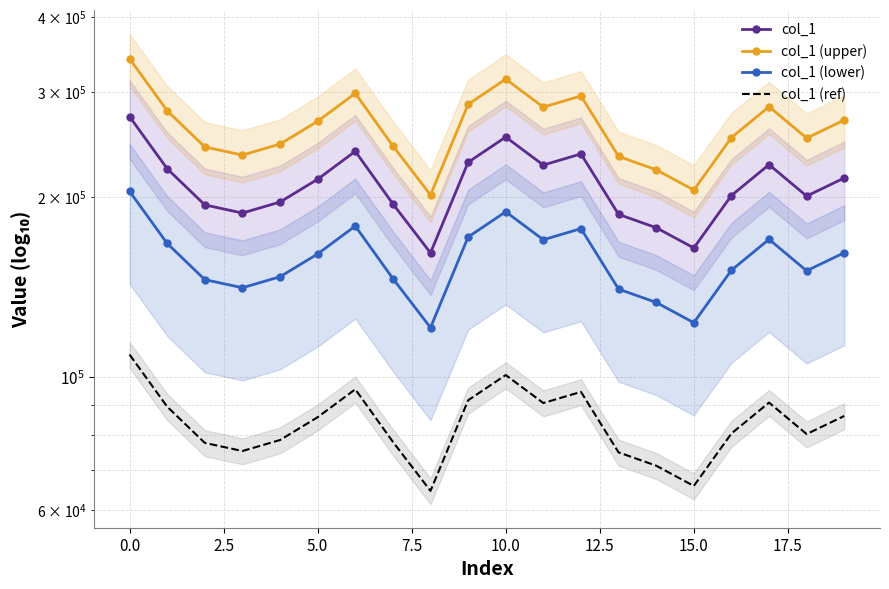

What are all the series names shown in the legend?

col_1, col_1 (upper), col_1 (lower), col_1 (ref)